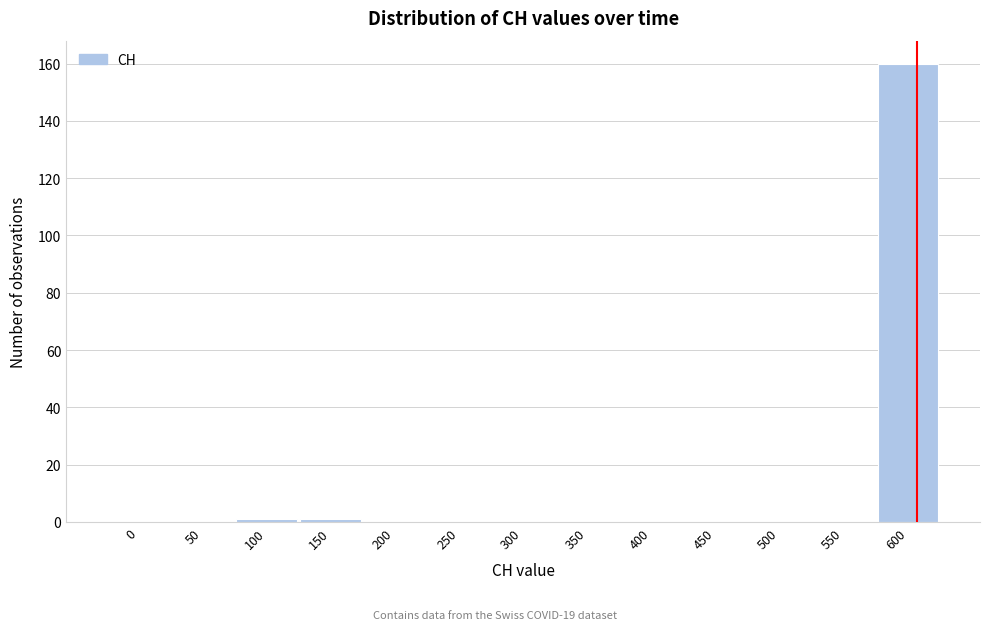

Reading left to right, list all the values displayed in this chart.

0=0	50=0	100=1	150=1	200=0	250=0	300=0	350=0	400=0	450=0	500=0	550=0	600=160